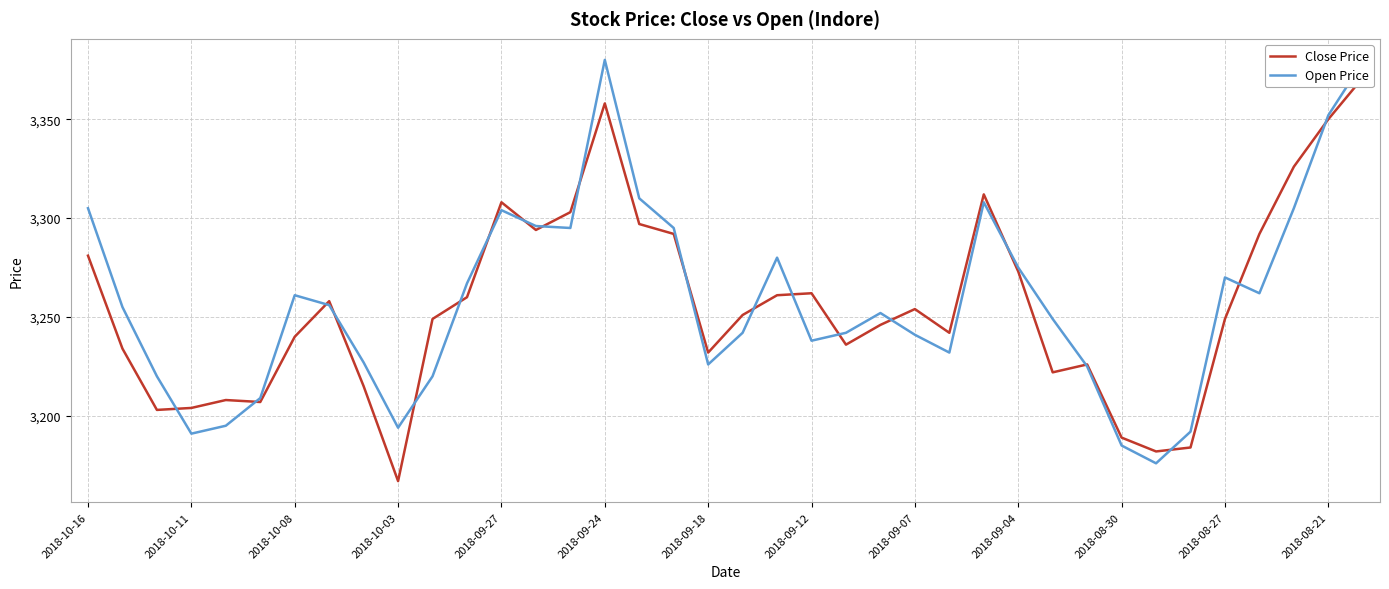

At which label is Open Price closest to 3278?

20